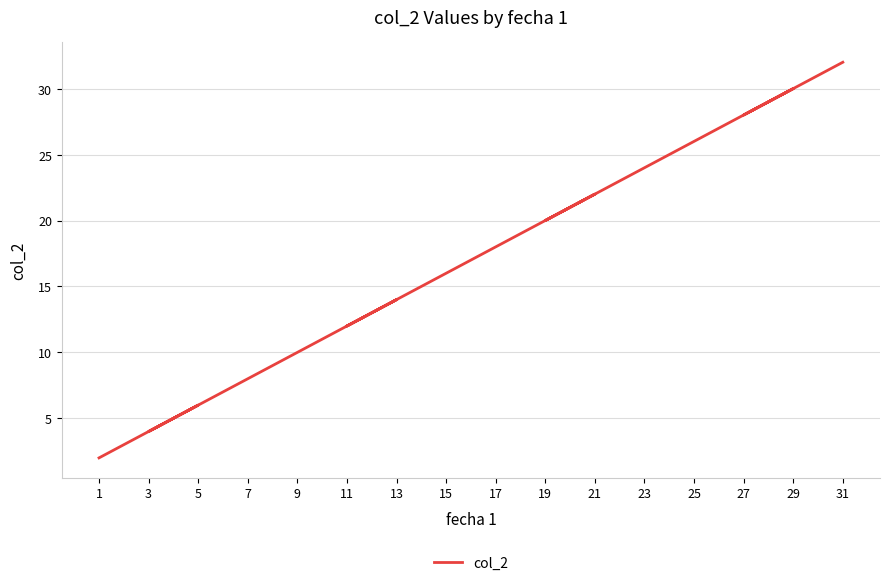

What is the label of the 3rd point from the right?

29